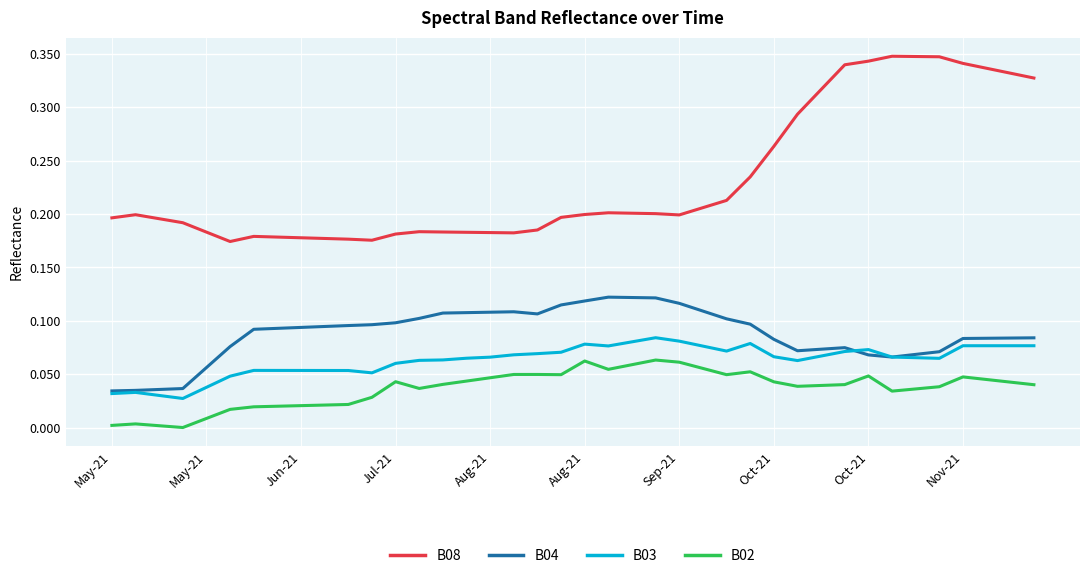

True or false: B02 and B08 cross at least once.

False